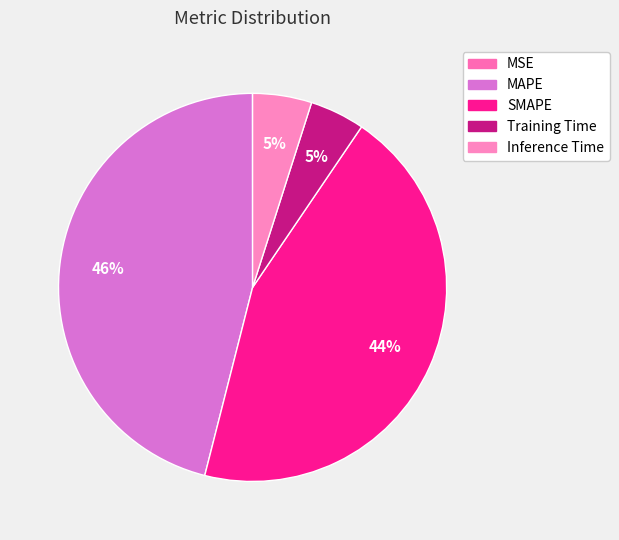

To the nearest percent, what is the difference between the Training Time and MSE slice percentages?

5%